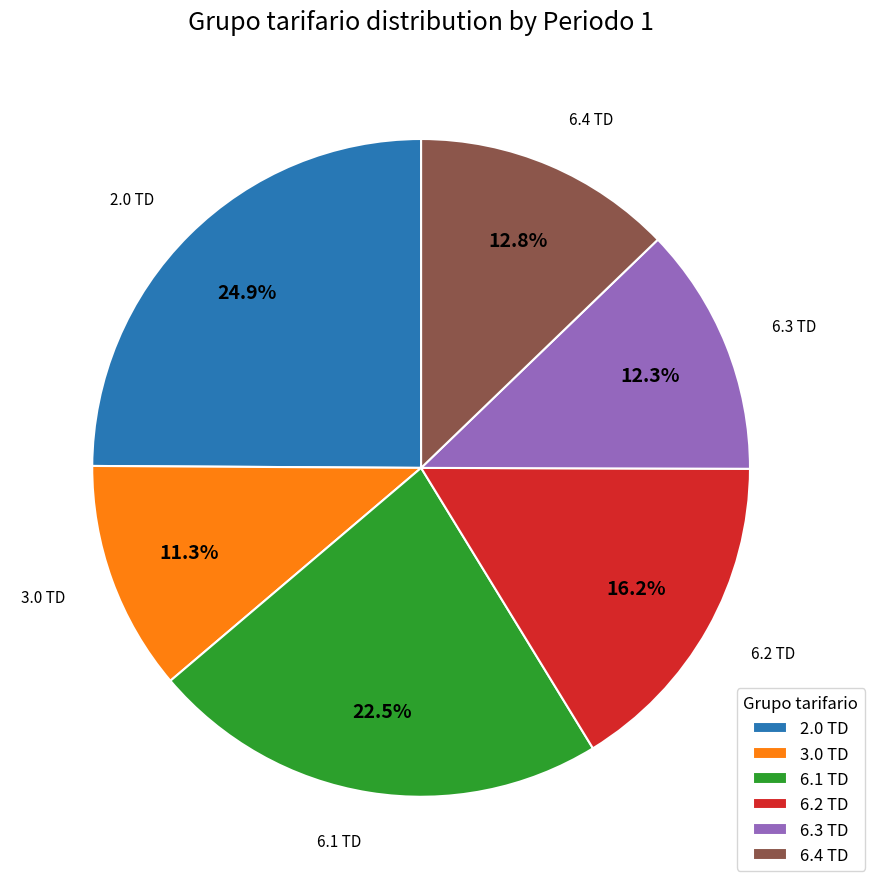

Does 6.3 TD account for over 50% of the chart?

No